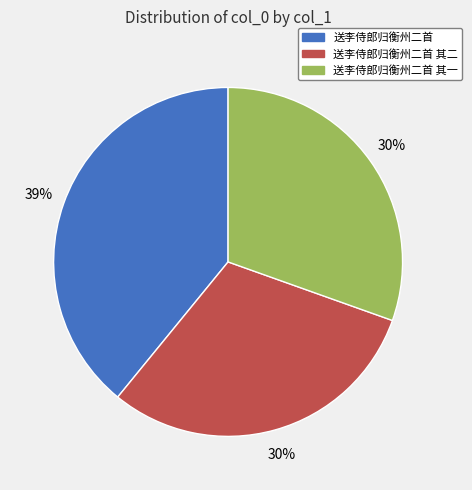

Is there a majority slice in this chart?

No